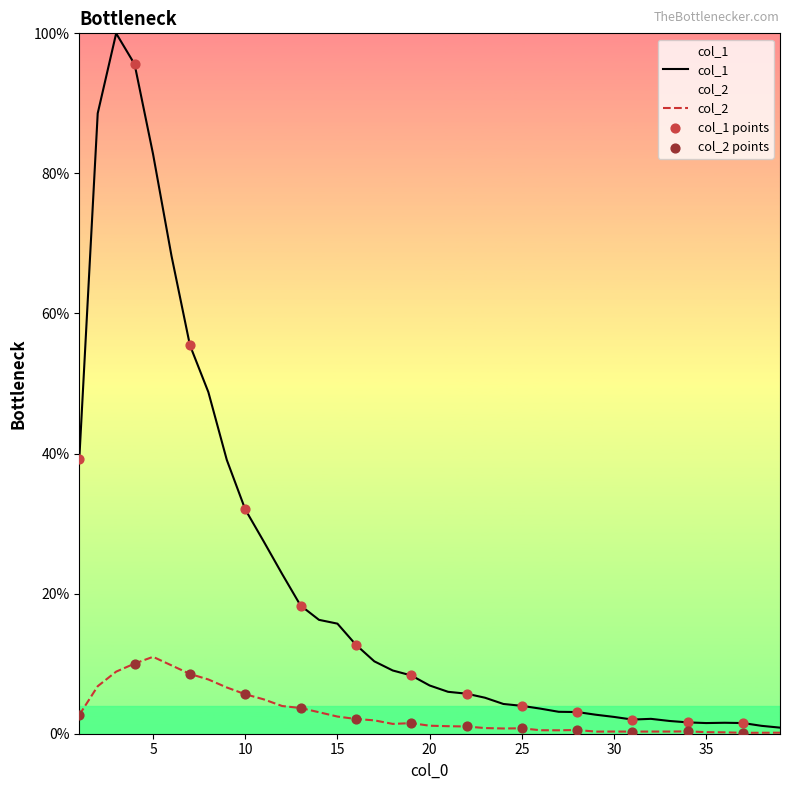

At how many categories does at least one series exceed 14?

15